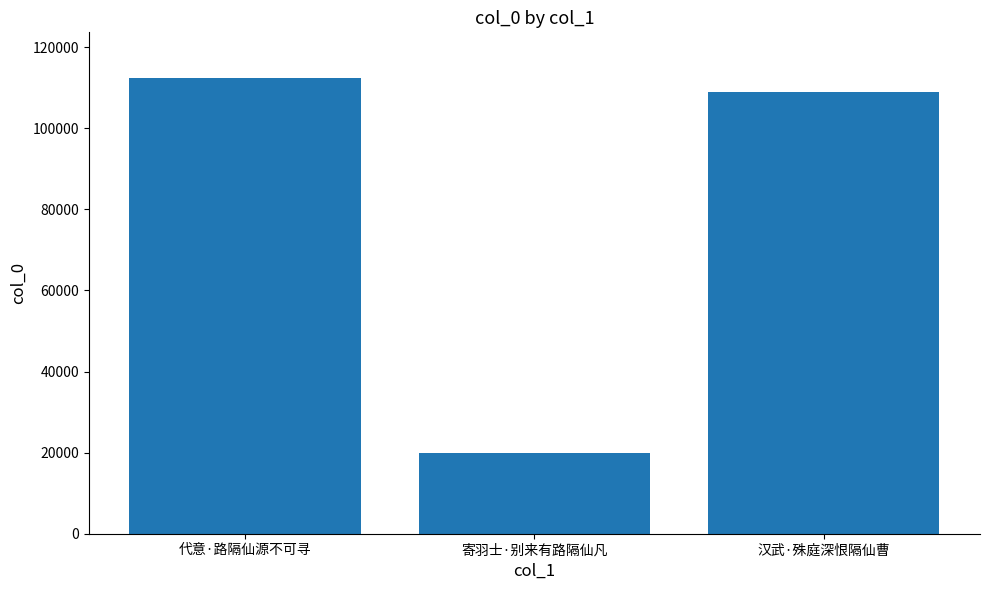

Where does the data first go above 109023?

代意·路隔仙源不可寻